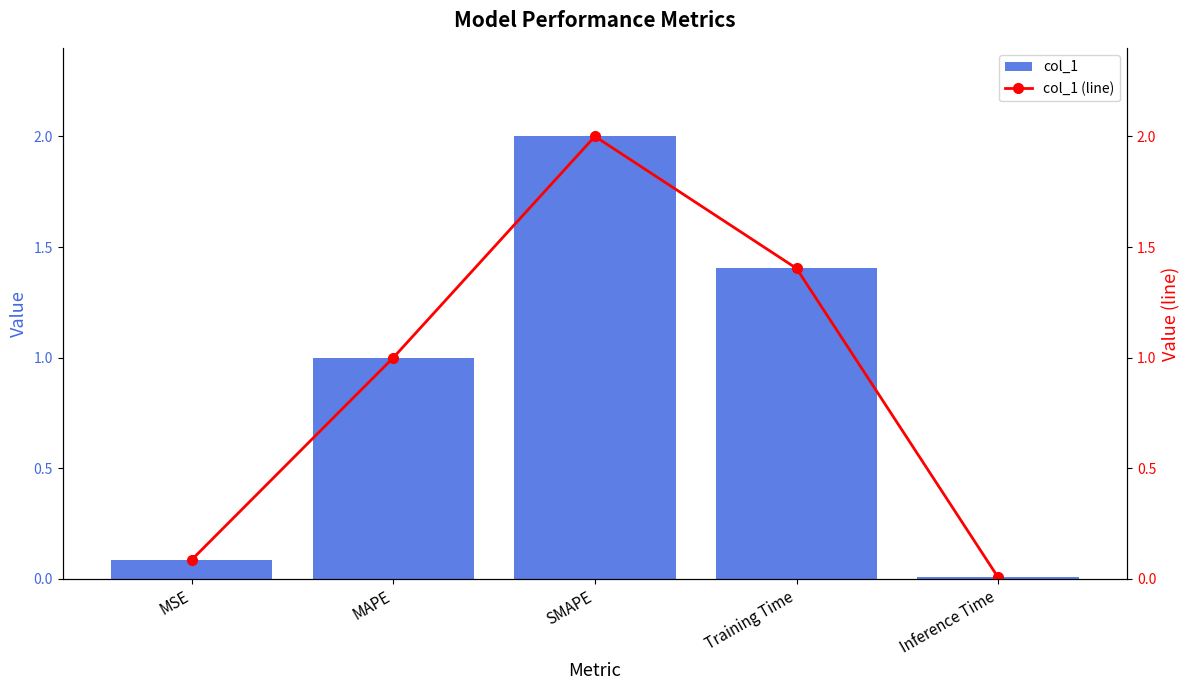

At how many categories does at least one series exceed 0?

5